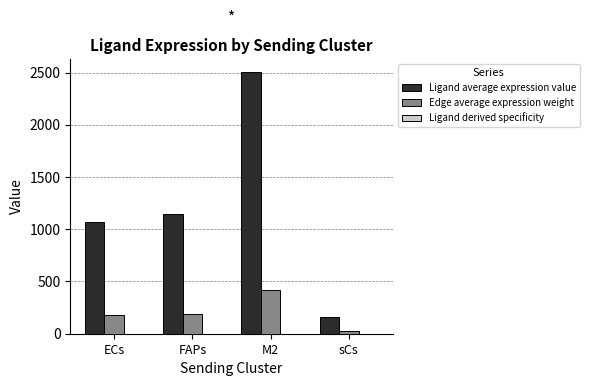

What value does the Edge average expression weight series have at ECs?

179.4